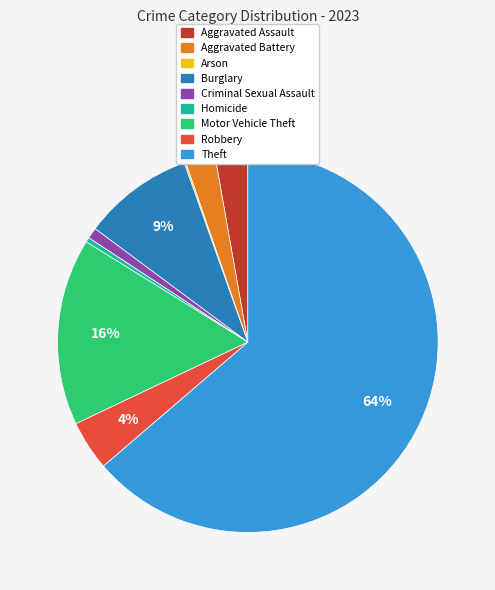

To the nearest percent, what is the average slice percentage?

11%